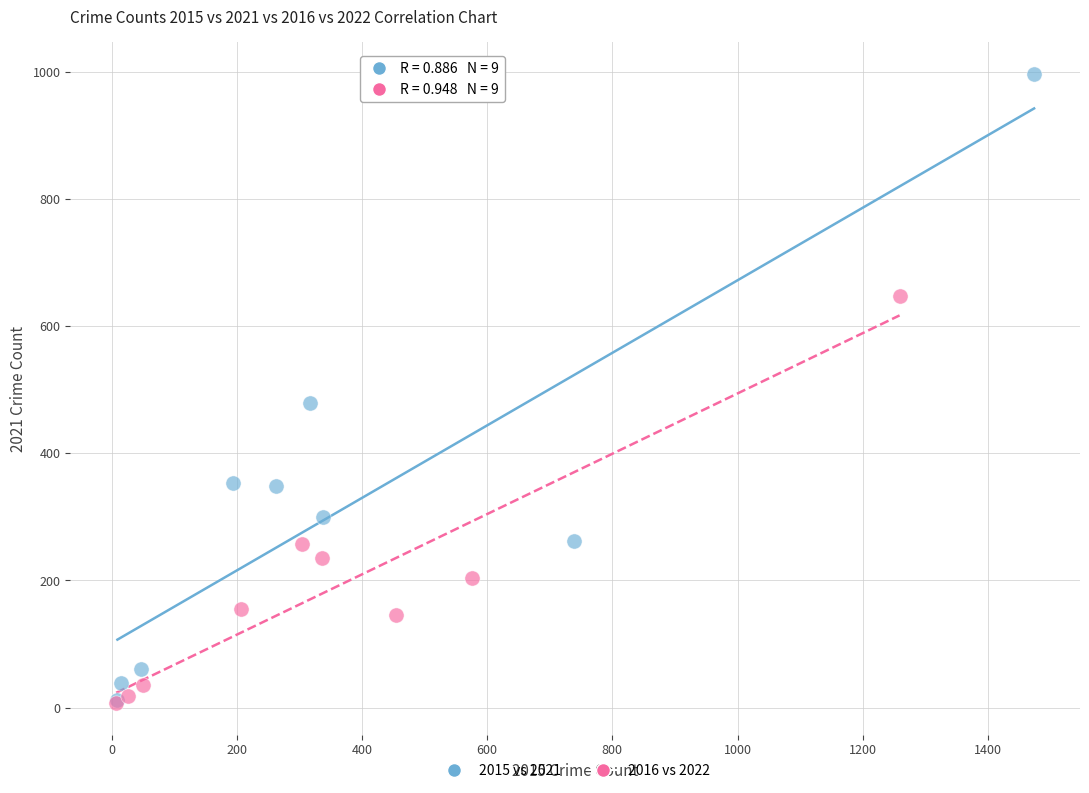

Which series has the widest spread of Y values?

2015 vs 2021